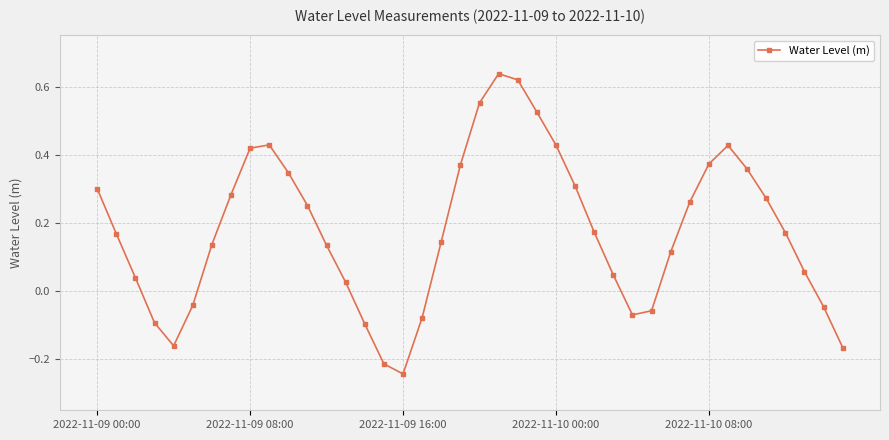

What is the difference between the second highest and minimum values?

0.9